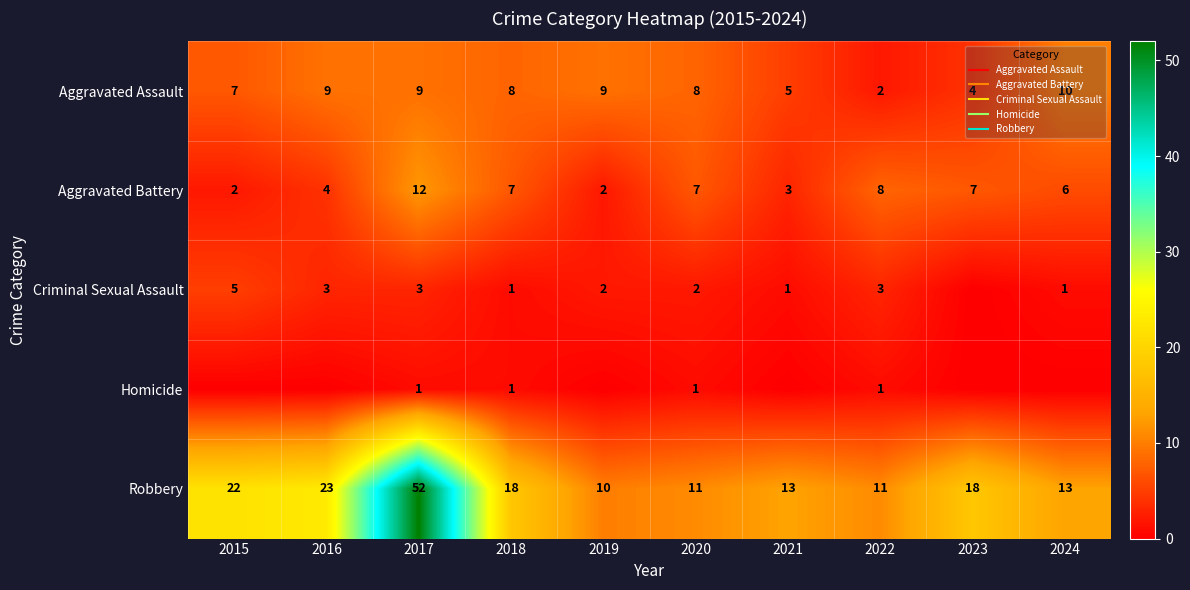

Is the value of Homicide at 2021 greater than the value of Aggravated Battery at 2015?

No